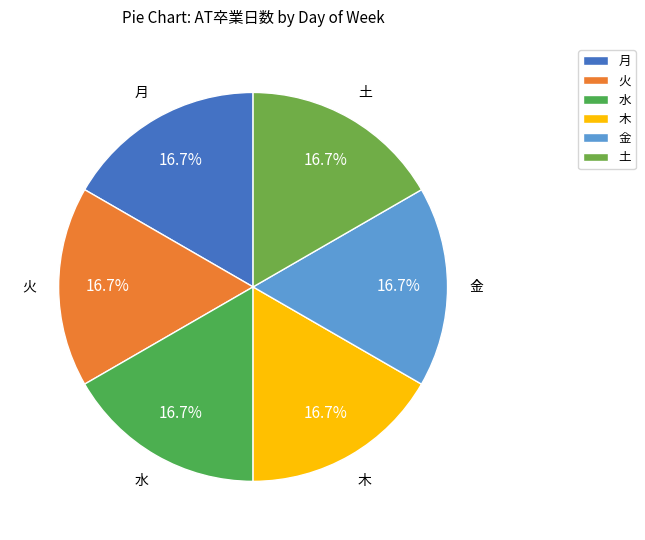

What percentage is NOT represented by 土?

83.3%